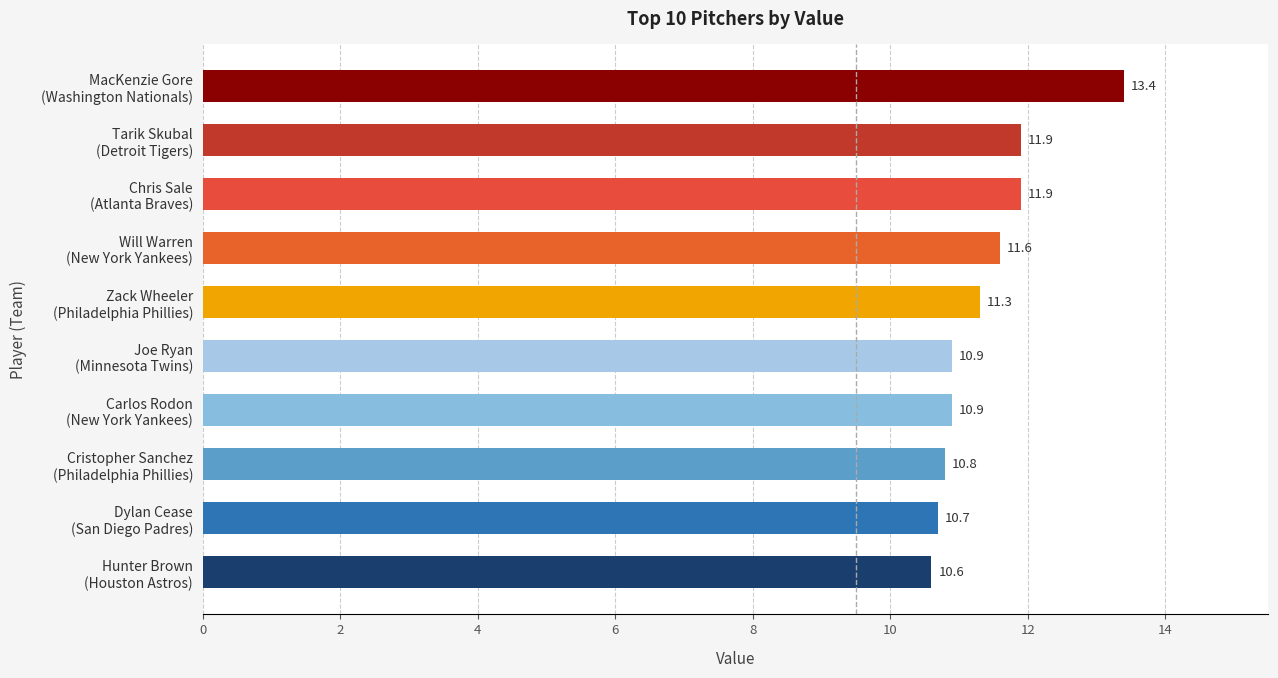

What is the value of the 10th bar from the top?

10.6